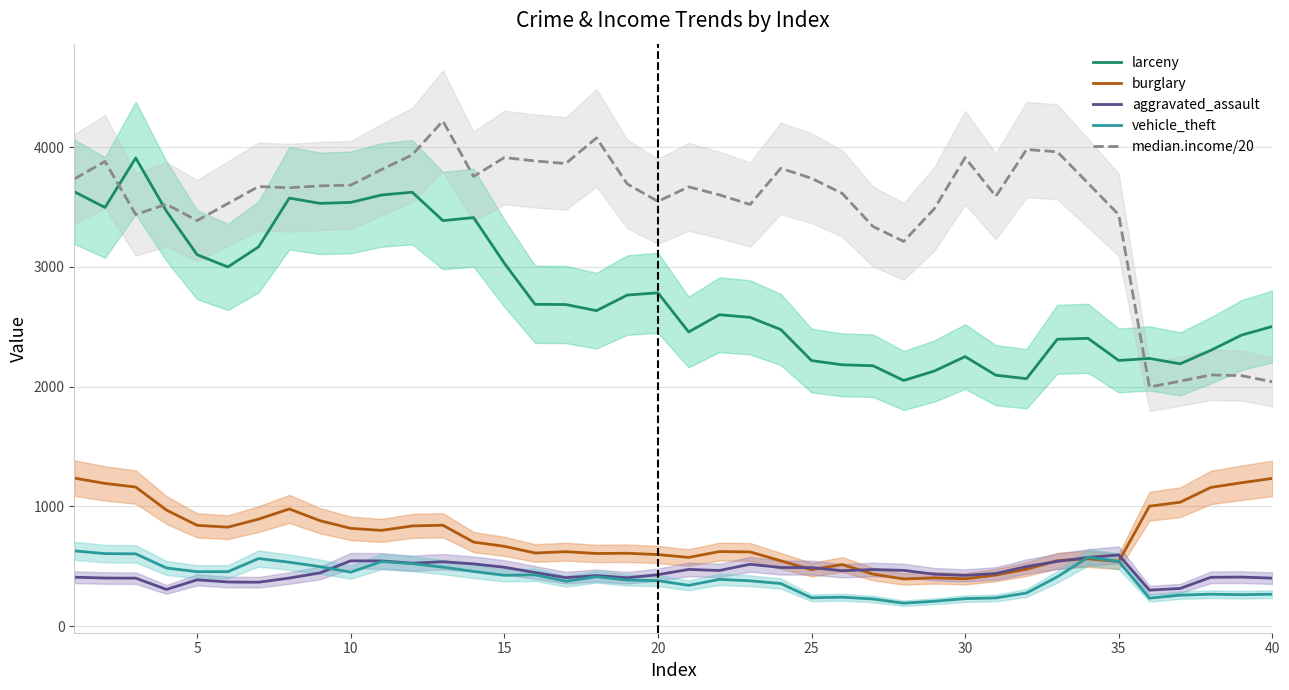

What is the difference between the maximum and minimum values in the vehicle_theft series?

437.0